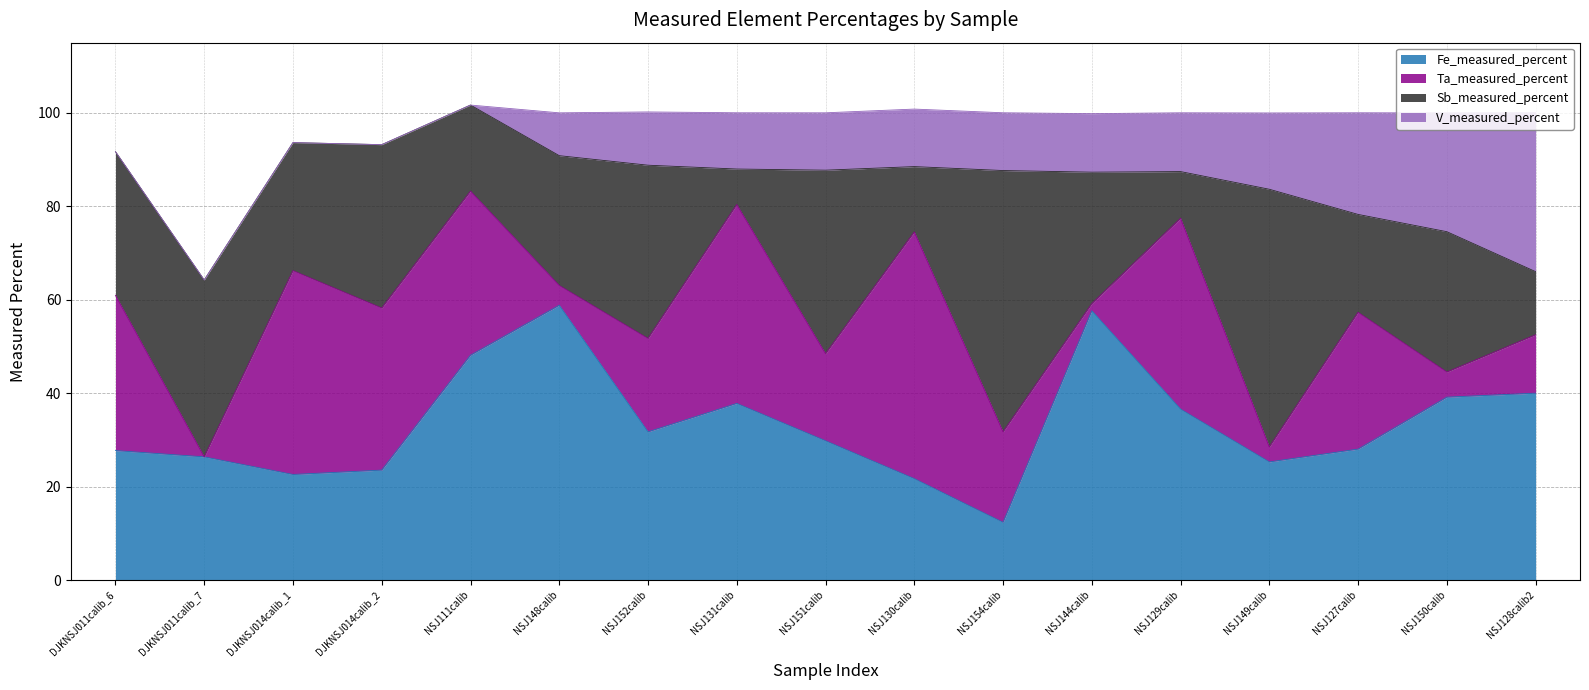

What is the label of the 12th point from the right?

NSJ148calib